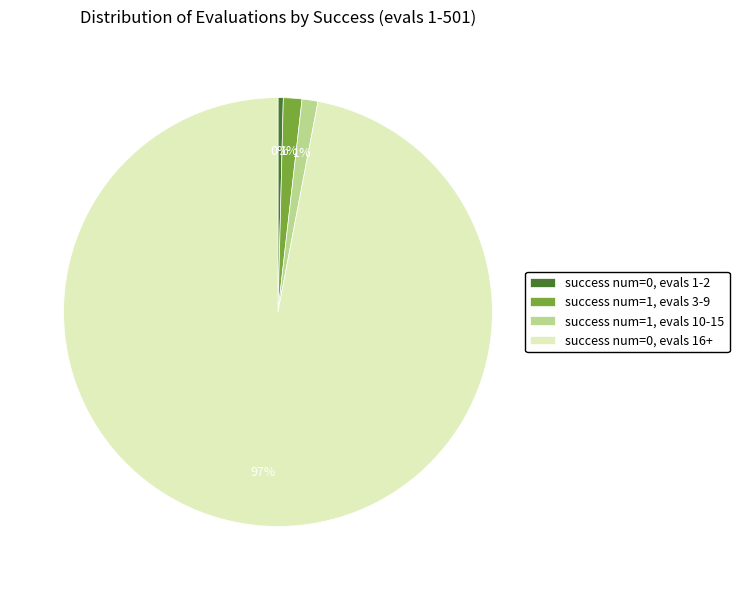

How many segments does this pie chart have?

4